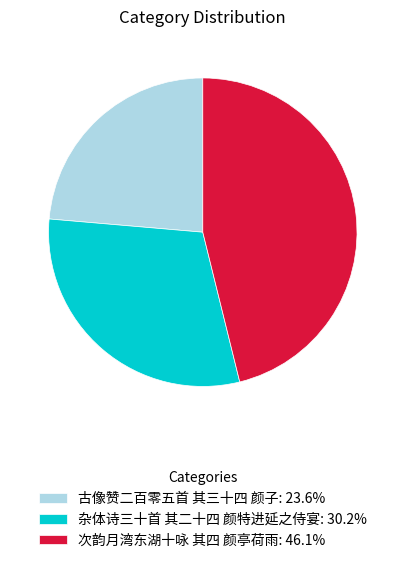

Does 杂体诗三十首 其二十四 颜特进延之侍宴: 30.2% account for over 50% of the chart?

No